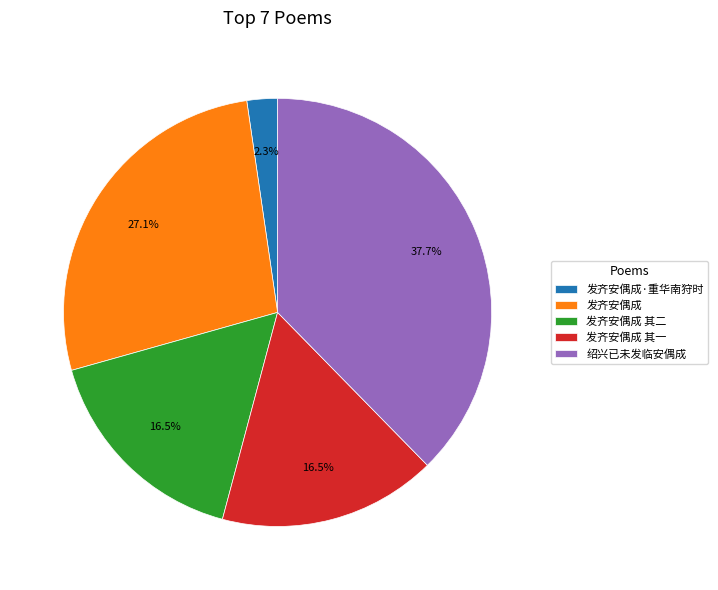

Count the number of slices in the pie.

5